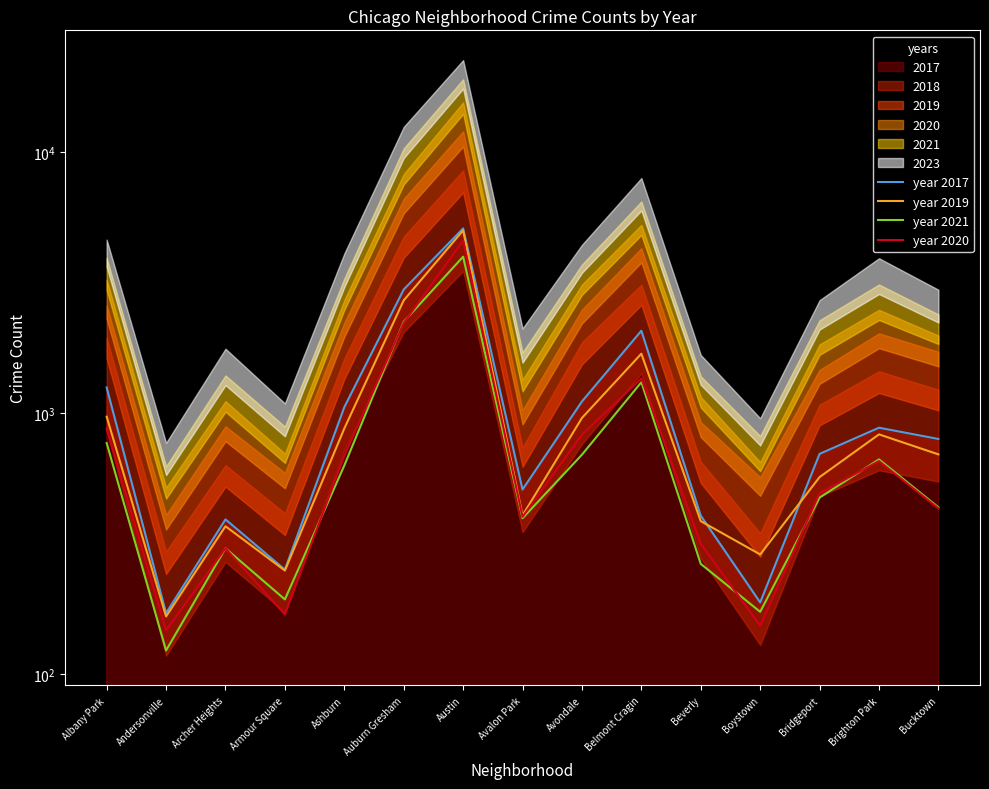

What is the greatest value displayed?

5095